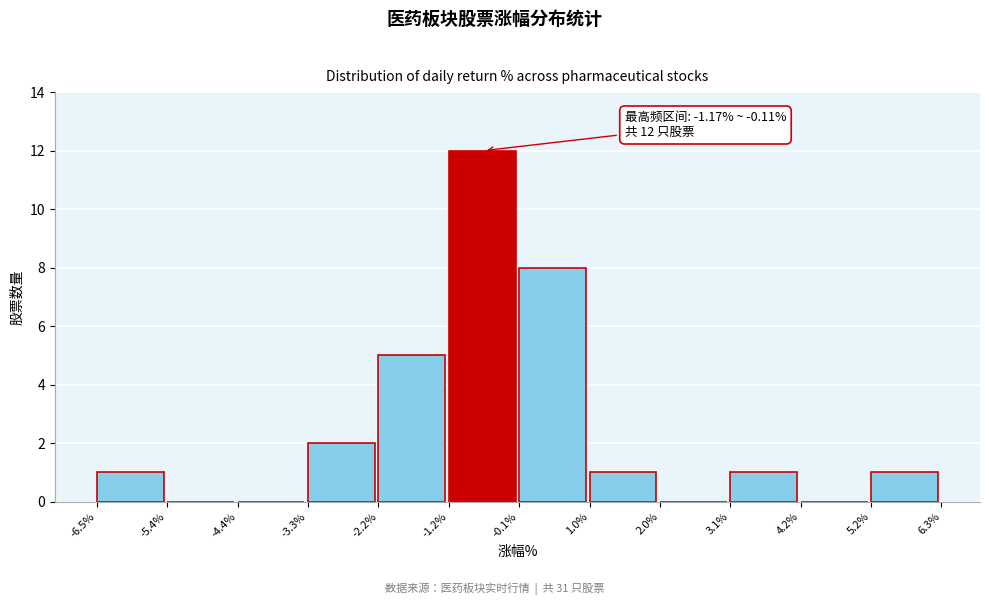

Which range on the x-axis has the tallest bar?

-1.2% to -0.1%